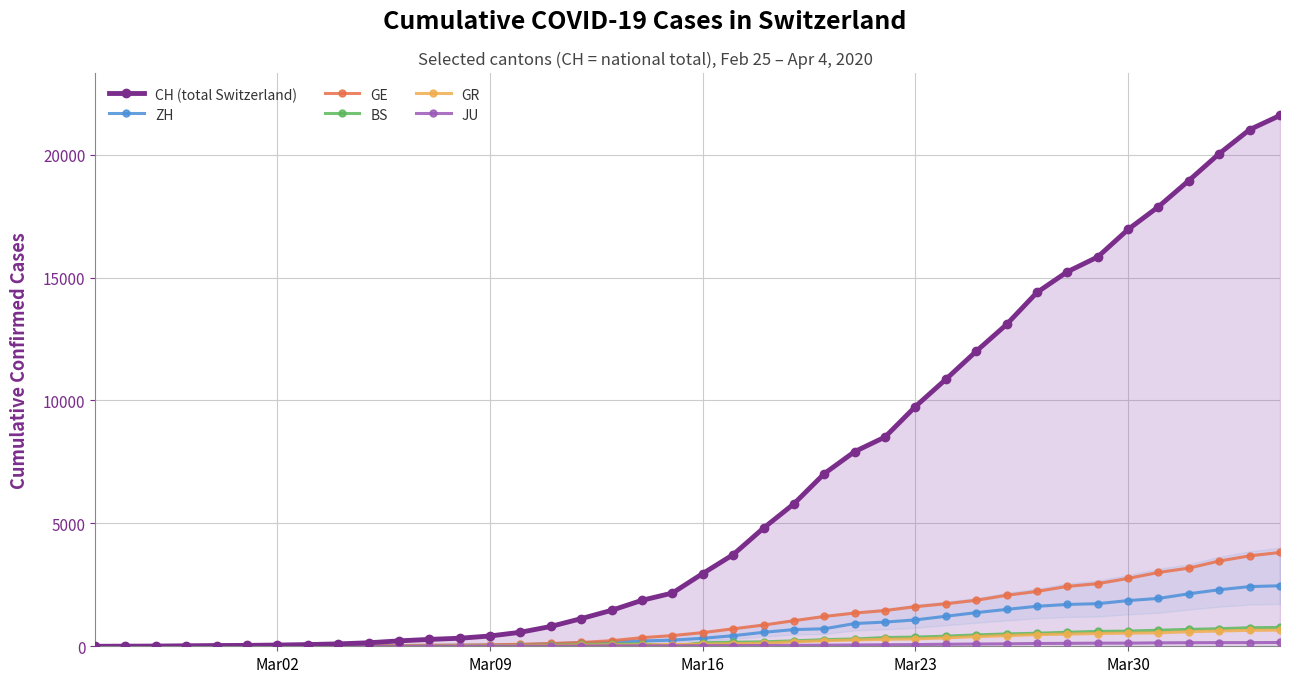

True or false: CH (total Switzerland) and GE intersect in this chart.

False